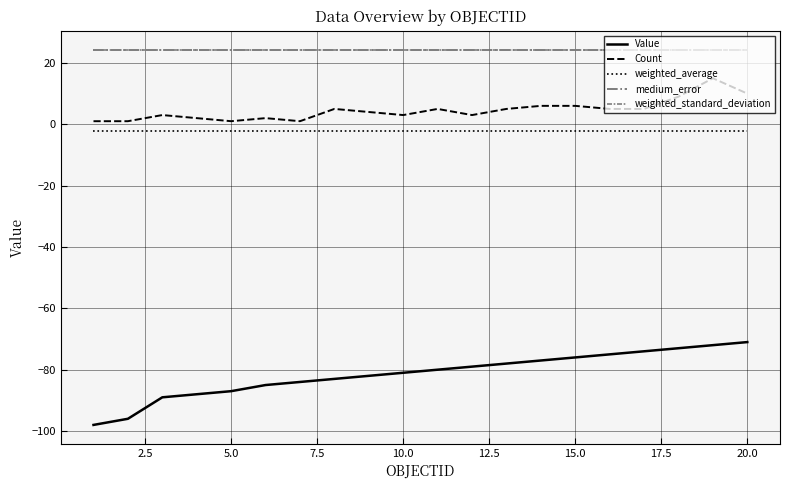

True or false: medium_error and weighted_standard_deviation intersect in this chart.

False